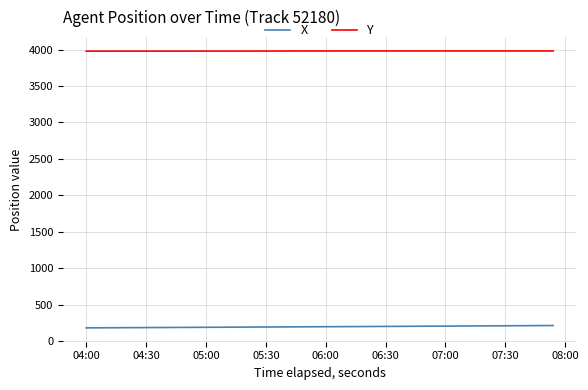

What is the difference between the second highest and second lowest values in the Y series?

2.6